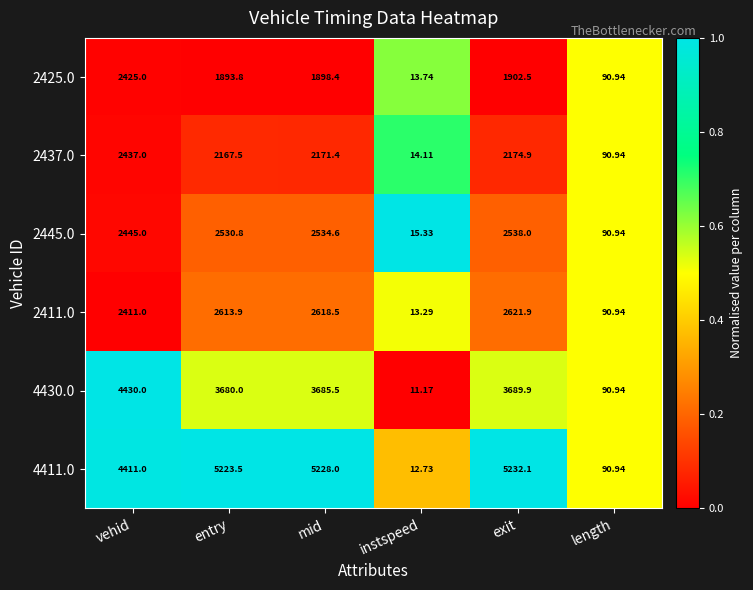

At which label does 2425.0 reach its minimum?

instspeed